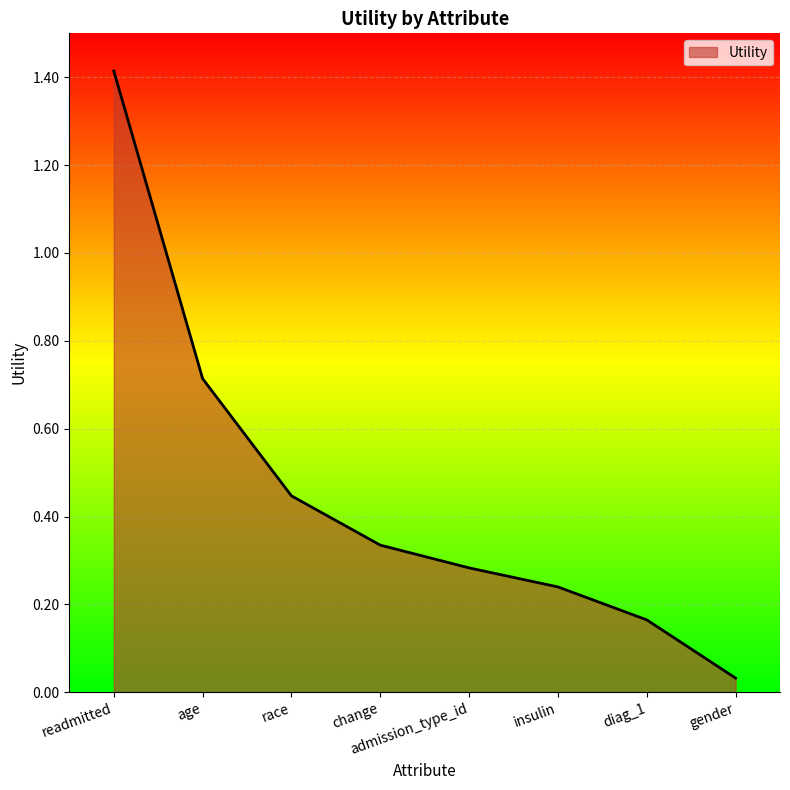

List the labels in order of value, smallest first.

gender, diag_1, insulin, admission_type_id, change, race, age, readmitted